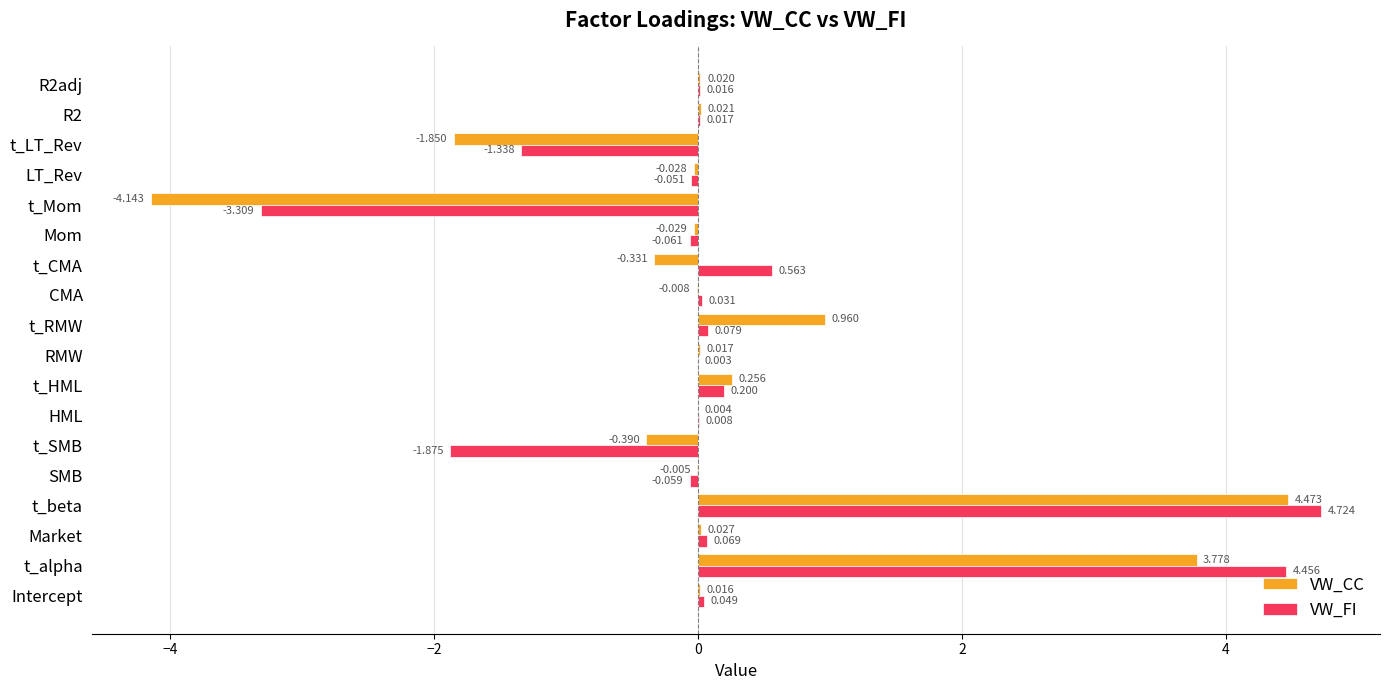

How many categories are shown in the chart?

18